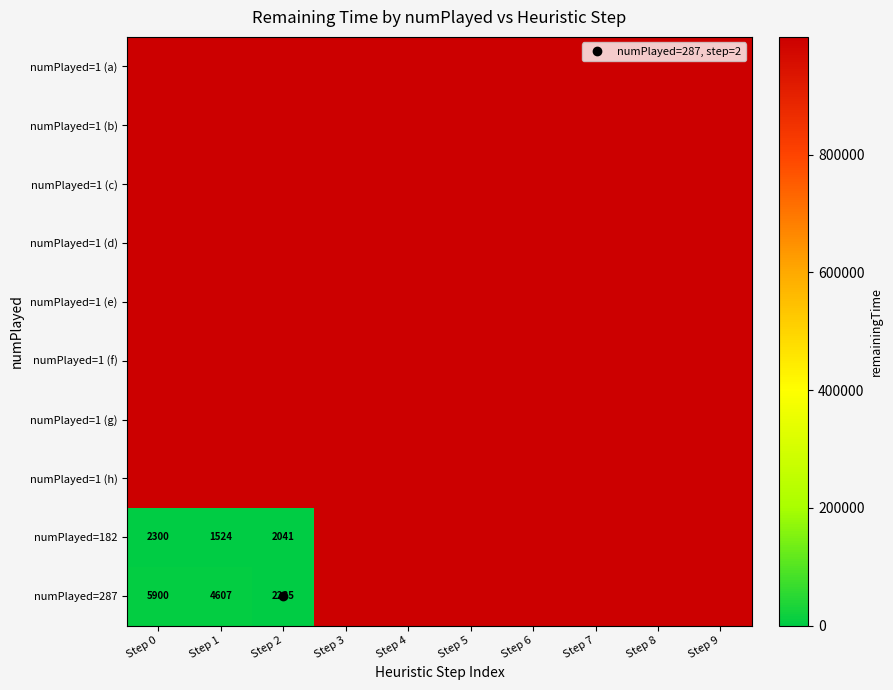

What is the sum of the numPlayed=1 (a) values at Step 5 and Step 9?

1999800.0